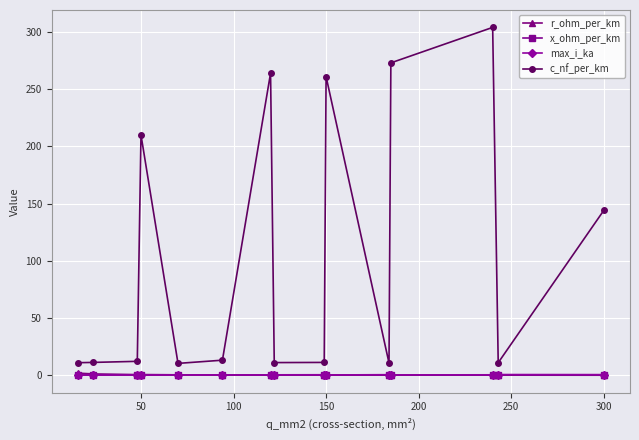

Which series has the largest total across all categories?

c_nf_per_km